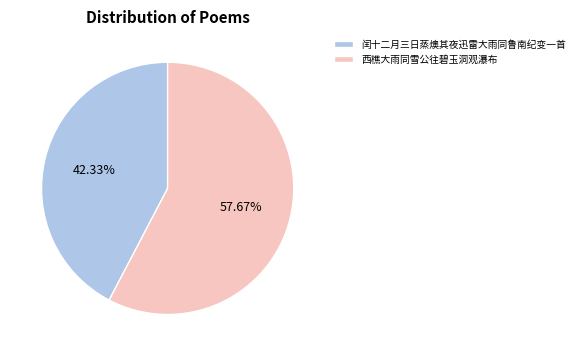

Which slice represents more than half of the pie?

西樵大雨同雪公往碧玉洞观瀑布